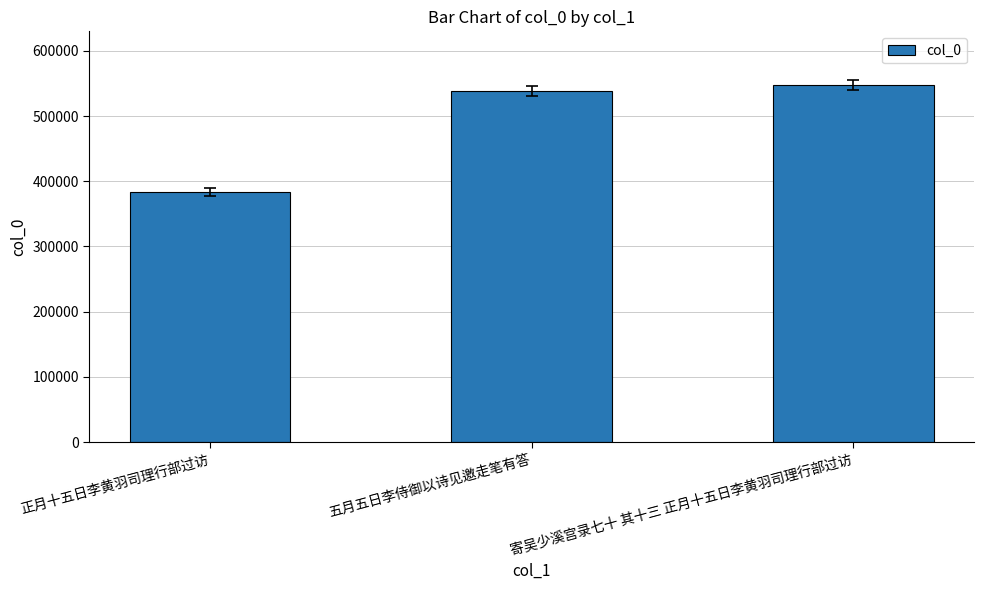

What position from the right is 寄吴少溪宫录七十 其十三 正月十五日李黄羽司理行部过访?

1